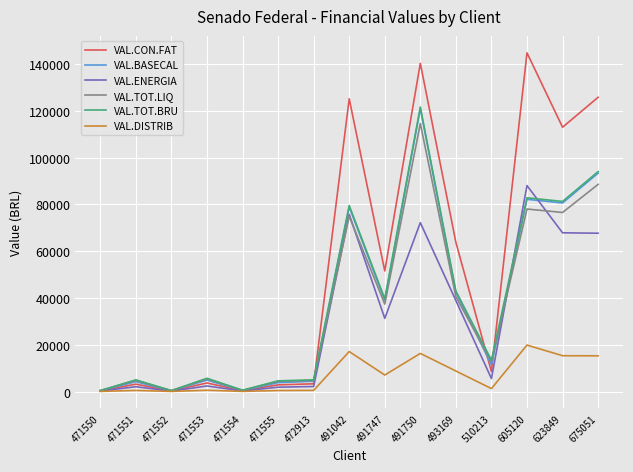

Where does the VAL.TOT.LIQ series first go above 12727?

491042